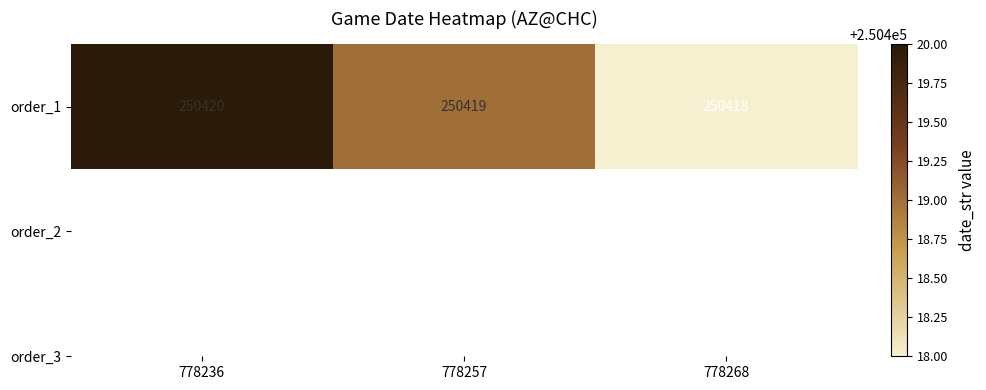

Reading left to right, extract all data points from this chart.

778236=250420	778257=250419	778268=250418